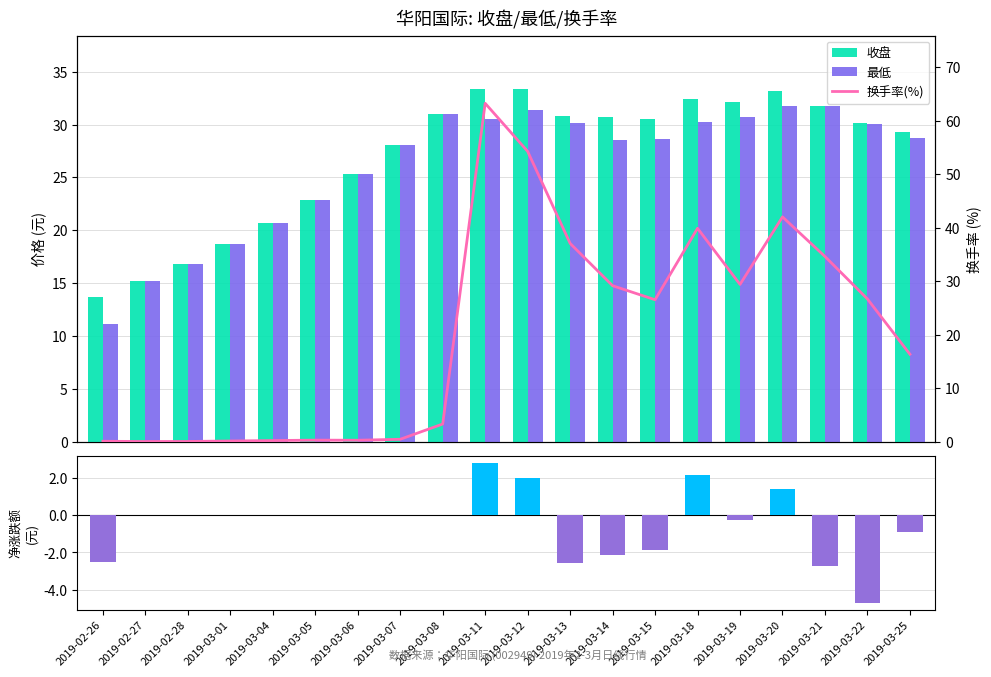

What is the difference between the highest and lowest values at 2019-03-04?

20.7